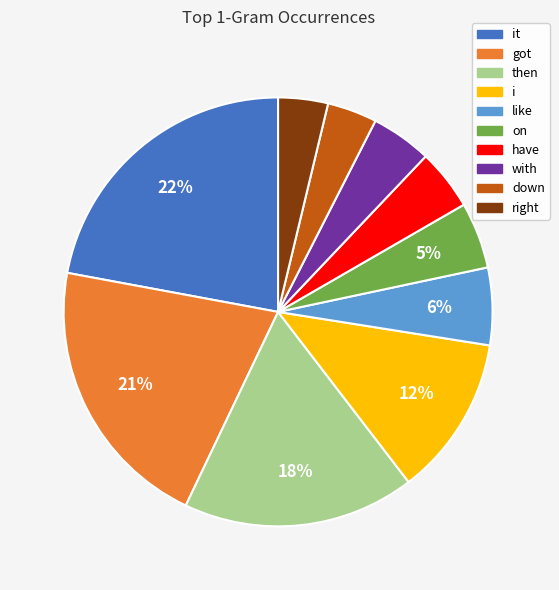

To the nearest percent, what portion does it represent?

22%